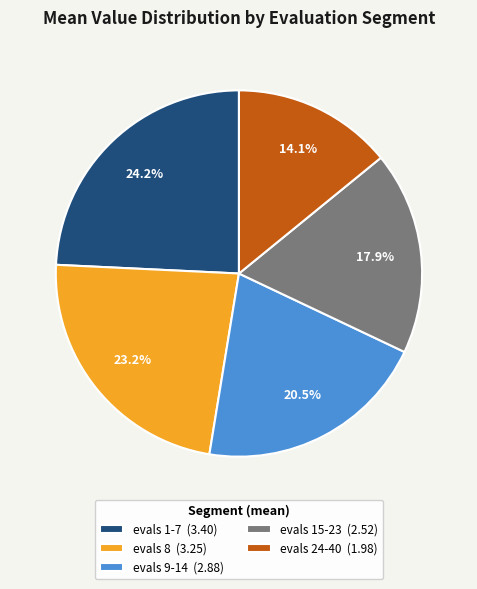

Do evals 1-7 and evals 15-23 together represent more than half of the pie?

No